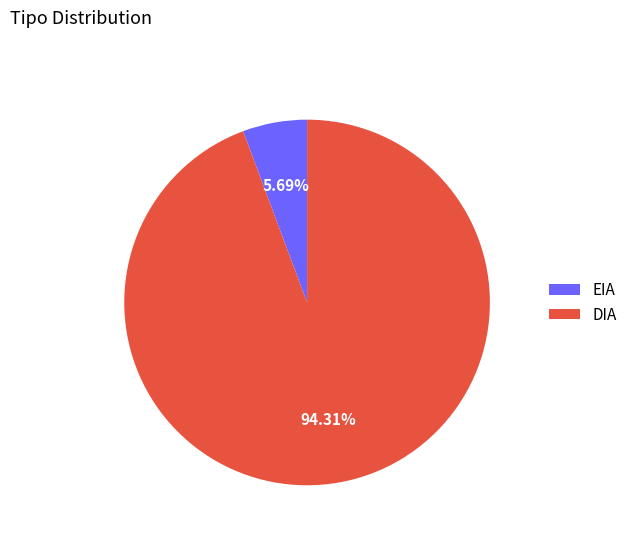

To the nearest percent, what is the combined percentage of DIA and EIA?

100%